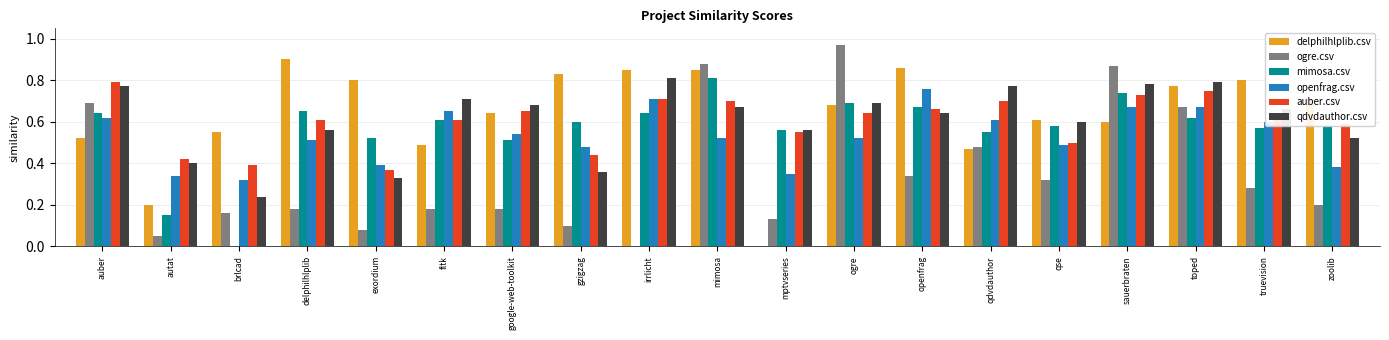

Are the bars horizontal?

No